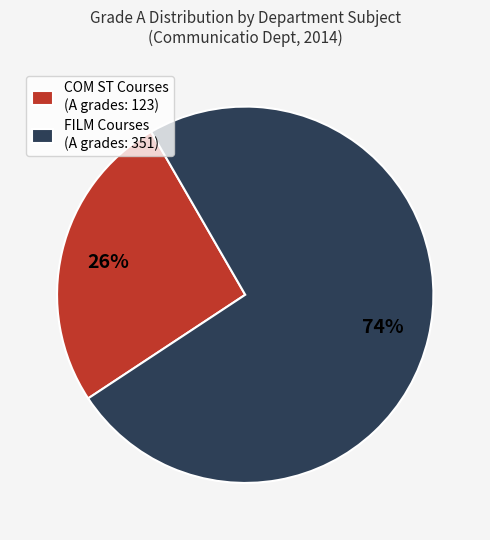

What percentage is the FILM Courses (A grades: 351) slice, to the nearest percent?

74%